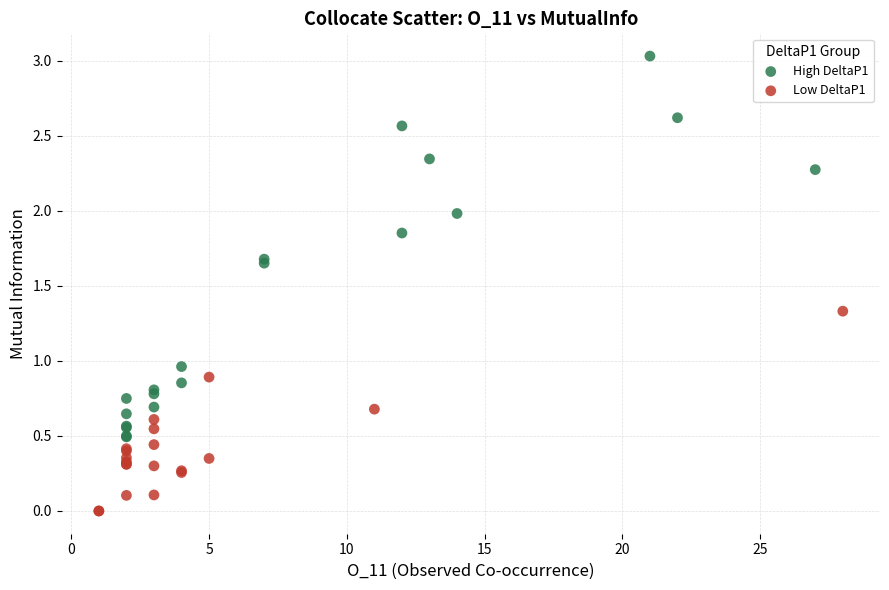

Which series contains the lowest Y value?

Low DeltaP1